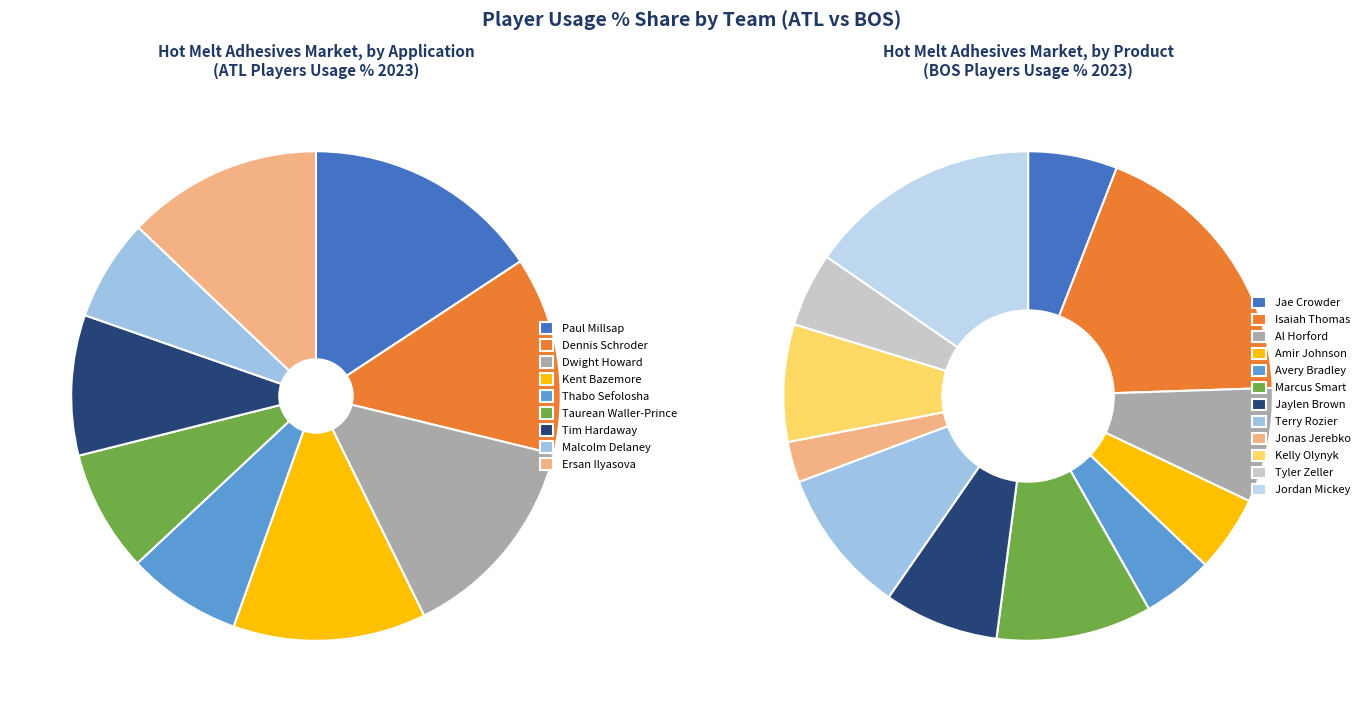

How many slices are in this pie chart?

21